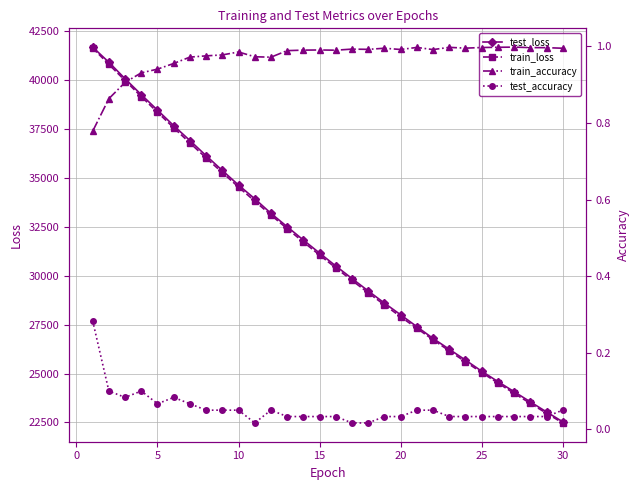

What is the difference between the maximum and minimum values in the train_accuracy series?

0.2